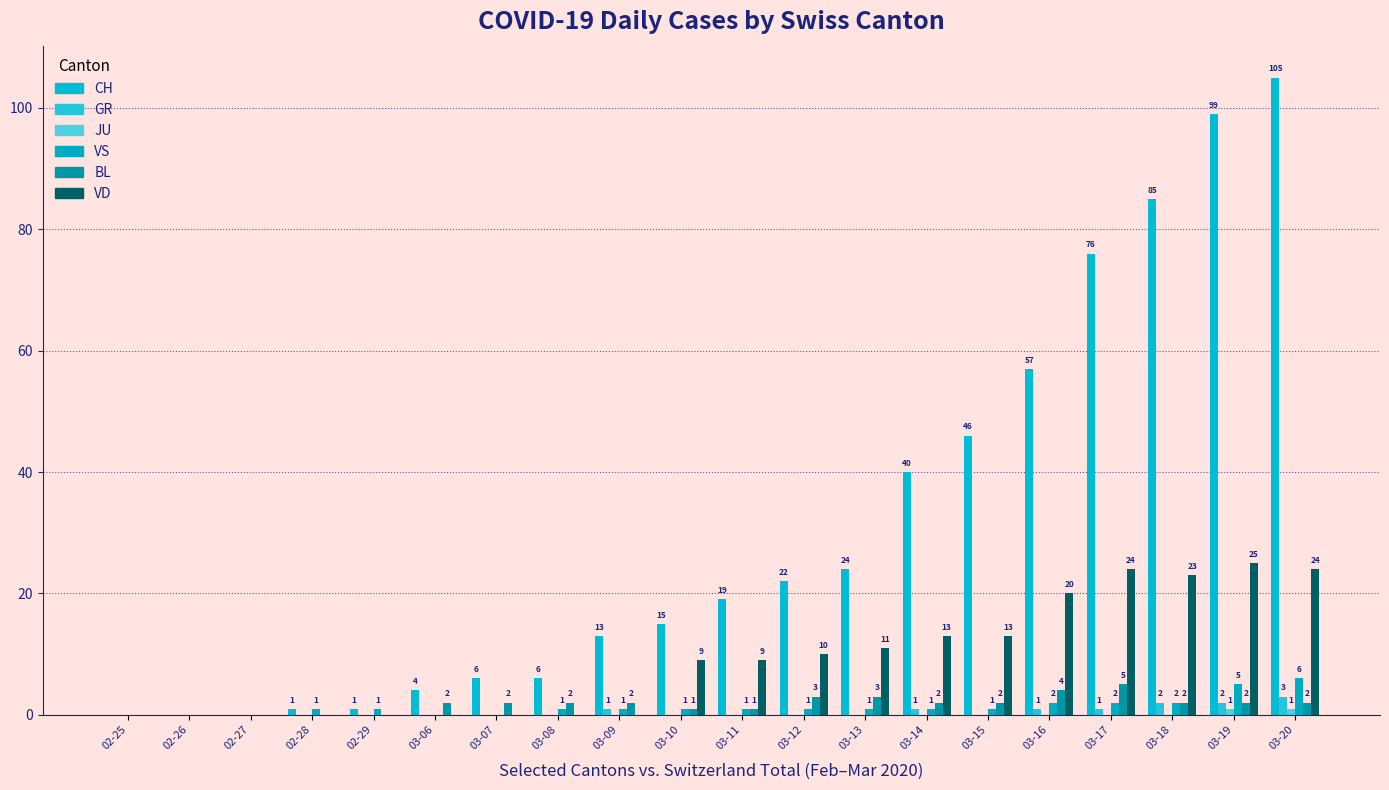

Between 02-27 and 03-18, which series saw the biggest shift?

CH